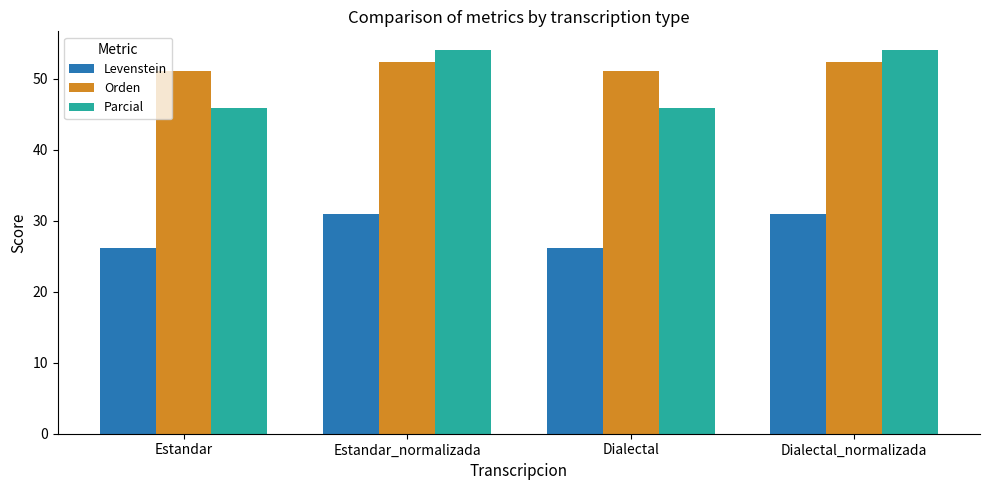

True or false: Levenstein has a value of 34.7 at Estandar.

False